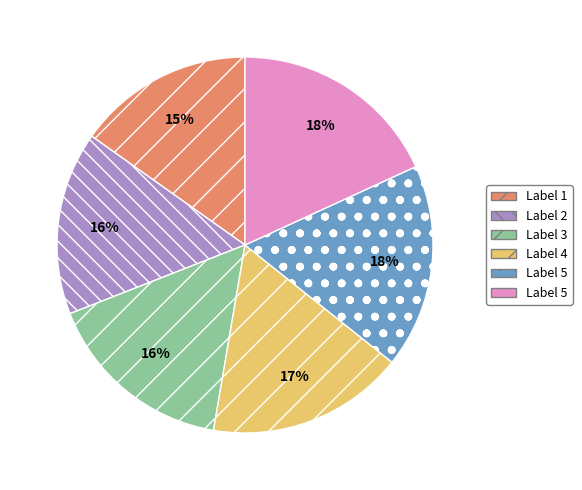

Is there any slice that represents more than half of the pie?

No